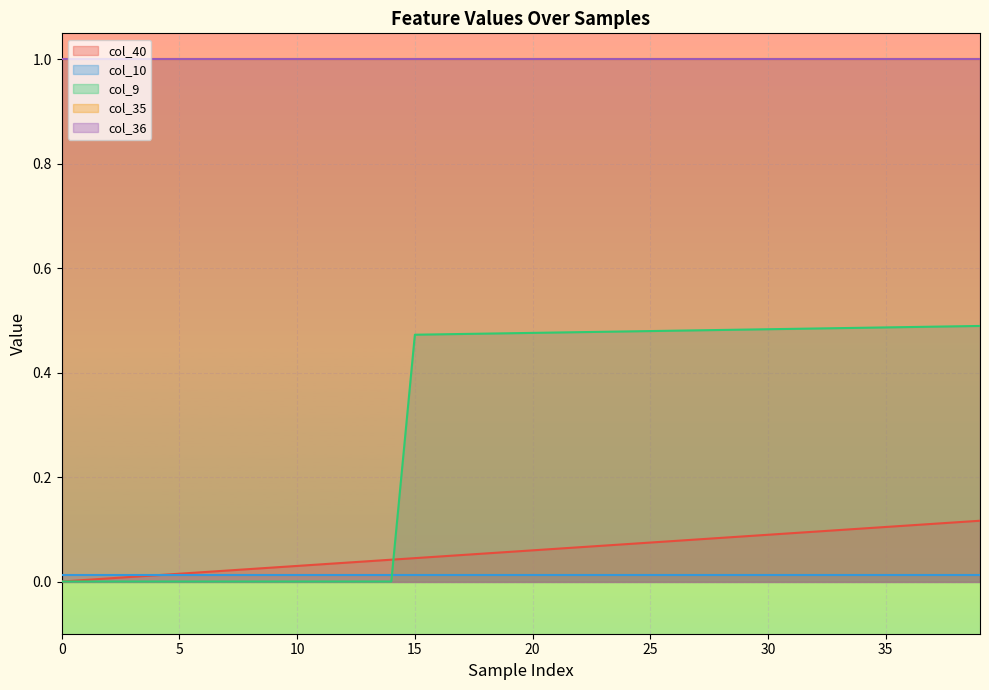

Reading left to right, what are all the values shown in this chart?

col_40: 0.0	0.0	0.0	0.0	0.0	0.0	0.0	0.0	0.0	0.0	0.0	0.0	0.0	0.0	0.0	0.0	0.0	0.1	0.1	0.1	0.1	0.1	0.1	0.1	0.1	0.1	0.1	0.1	0.1	0.1	0.1	0.1	0.1	0.1	0.1	0.1	0.1	0.1	0.1	0.1
col_10: 0.0	0.0	0.0	0.0	0.0	0.0	0.0	0.0	0.0	0.0	0.0	0.0	0.0	0.0	0.0	0.0	0.0	0.0	0.0	0.0	0.0	0.0	0.0	0.0	0.0	0.0	0.0	0.0	0.0	0.0	0.0	0.0	0.0	0.0	0.0	0.0	0.0	0.0	0.0	0.0
col_9: 0.0	0.0	0.0	0.0	0.0	0.0	0.0	0.0	0.0	0.0	0.0	0.0	0.0	0.0	0.0	0.5	0.5	0.5	0.5	0.5	0.5	0.5	0.5	0.5	0.5	0.5	0.5	0.5	0.5	0.5	0.5	0.5	0.5	0.5	0.5	0.5	0.5	0.5	0.5	0.5
col_35: 1.0	1.0	1.0	1.0	1.0	1.0	1.0	1.0	1.0	1.0	1.0	1.0	1.0	1.0	1.0	1.0	1.0	1.0	1.0	1.0	1.0	1.0	1.0	1.0	1.0	1.0	1.0	1.0	1.0	1.0	1.0	1.0	1.0	1.0	1.0	1.0	1.0	1.0	1.0	1.0
col_36: 1.0	1.0	1.0	1.0	1.0	1.0	1.0	1.0	1.0	1.0	1.0	1.0	1.0	1.0	1.0	1.0	1.0	1.0	1.0	1.0	1.0	1.0	1.0	1.0	1.0	1.0	1.0	1.0	1.0	1.0	1.0	1.0	1.0	1.0	1.0	1.0	1.0	1.0	1.0	1.0